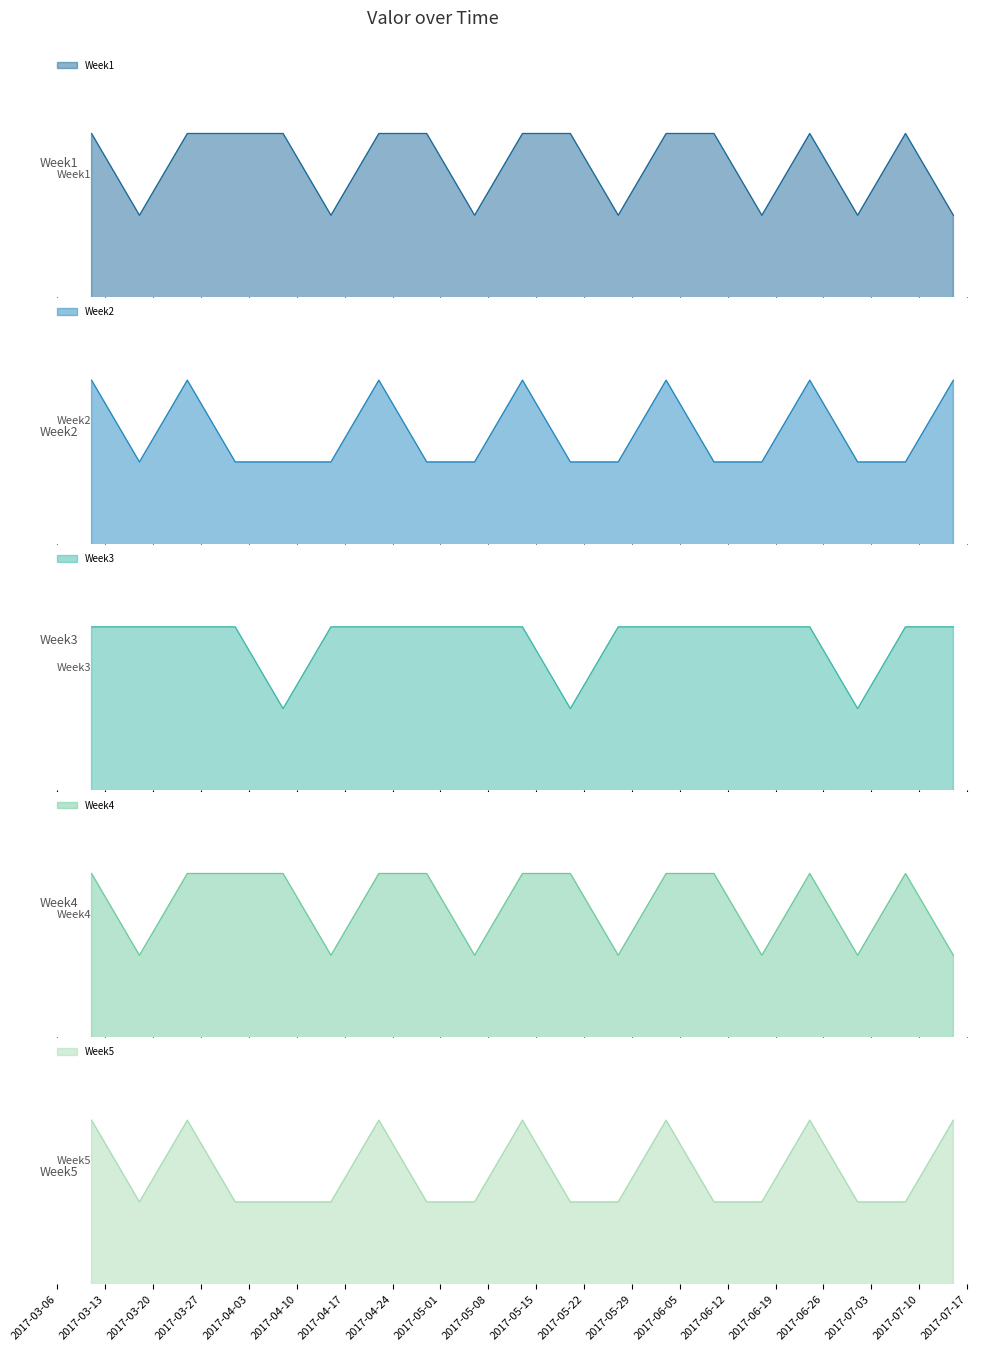

Reading left to right, extract all data points from this chart.

Week1: 2017-03-11=36	2017-03-18=35	2017-03-25=36	2017-04-01=36	2017-04-08=36	2017-04-15=35	2017-04-22=36	2017-04-29=36	2017-05-06=35	2017-05-13=36	2017-05-20=36	2017-05-27=35	2017-06-03=36	2017-06-10=36	2017-06-17=35	2017-06-24=36	2017-07-01=35	2017-07-08=36	2017-07-15=35
Week2: 2017-03-11=37	2017-03-18=36	2017-03-25=37	2017-04-01=36	2017-04-08=36	2017-04-15=36	2017-04-22=37	2017-04-29=36	2017-05-06=36	2017-05-13=37	2017-05-20=36	2017-05-27=36	2017-06-03=37	2017-06-10=36	2017-06-17=36	2017-06-24=37	2017-07-01=36	2017-07-08=36	2017-07-15=37
Week3: 2017-03-11=36	2017-03-18=36	2017-03-25=36	2017-04-01=36	2017-04-08=35	2017-04-15=36	2017-04-22=36	2017-04-29=36	2017-05-06=36	2017-05-13=36	2017-05-20=35	2017-05-27=36	2017-06-03=36	2017-06-10=36	2017-06-17=36	2017-06-24=36	2017-07-01=35	2017-07-08=36	2017-07-15=36
Week4: 2017-03-11=36	2017-03-18=35	2017-03-25=36	2017-04-01=36	2017-04-08=36	2017-04-15=35	2017-04-22=36	2017-04-29=36	2017-05-06=35	2017-05-13=36	2017-05-20=36	2017-05-27=35	2017-06-03=36	2017-06-10=36	2017-06-17=35	2017-06-24=36	2017-07-01=35	2017-07-08=36	2017-07-15=35
Week5: 2017-03-11=37	2017-03-18=36	2017-03-25=37	2017-04-01=36	2017-04-08=36	2017-04-15=36	2017-04-22=37	2017-04-29=36	2017-05-06=36	2017-05-13=37	2017-05-20=36	2017-05-27=36	2017-06-03=37	2017-06-10=36	2017-06-17=36	2017-06-24=37	2017-07-01=36	2017-07-08=36	2017-07-15=37